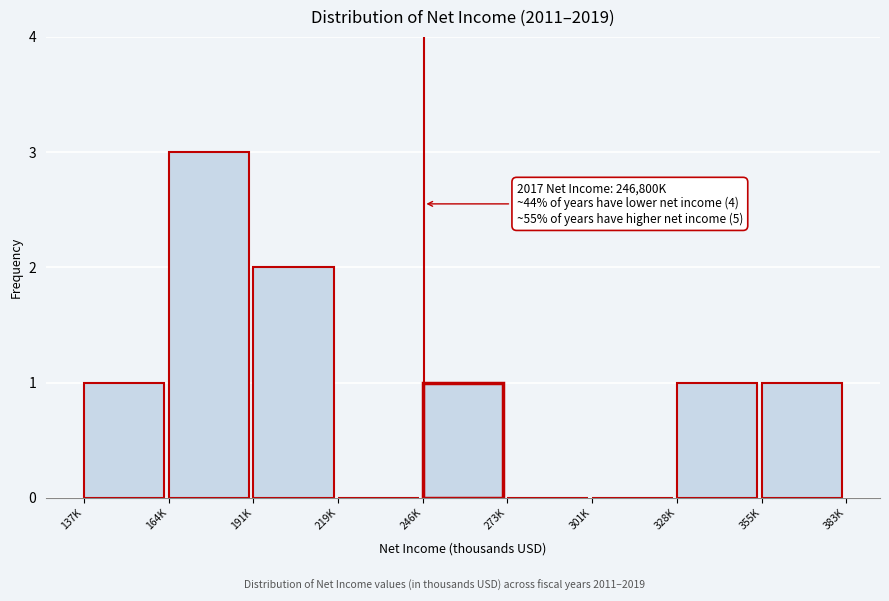

Reading right to left, extract all data points from this chart.

355K=1	328K=1	301K=0	273K=0	246K=1	219K=0	191K=2	164K=3	137K=1